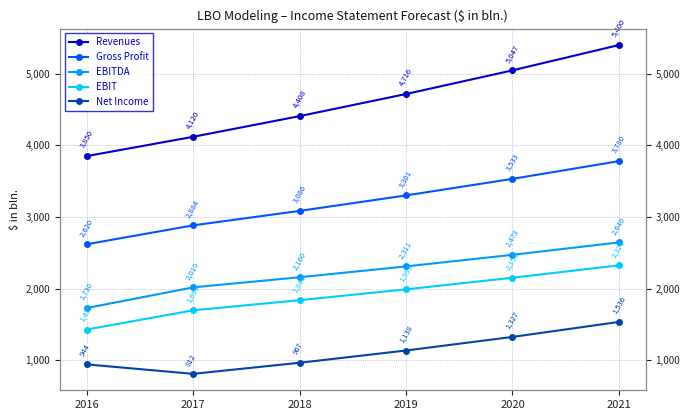

How many values in the EBIT series exceed 1991?

3